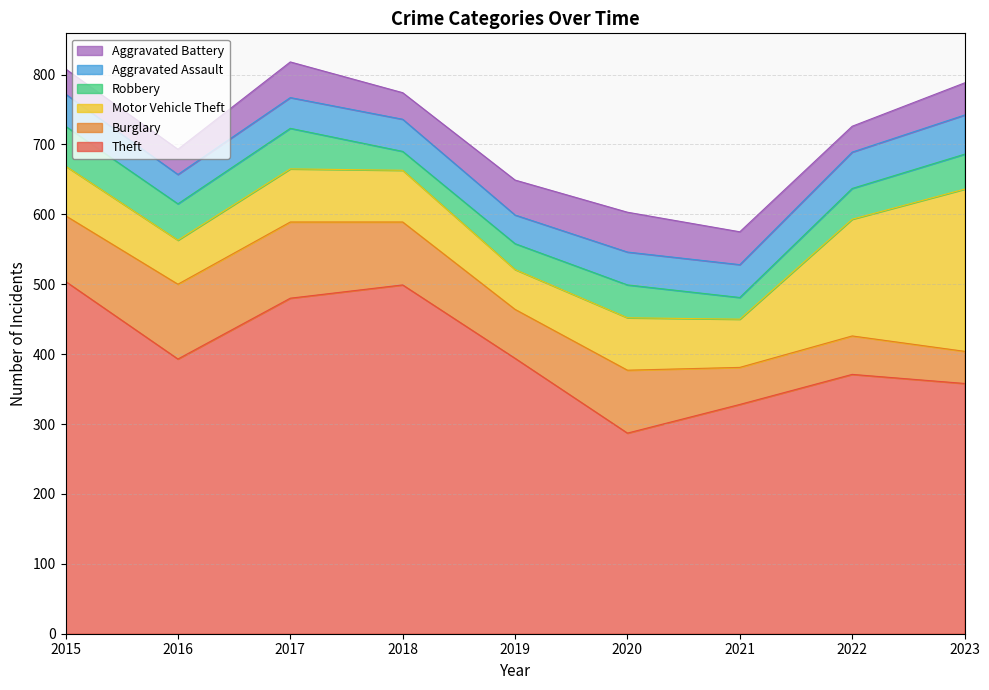

Is it true that Burglary equals 46 at 2016?

False